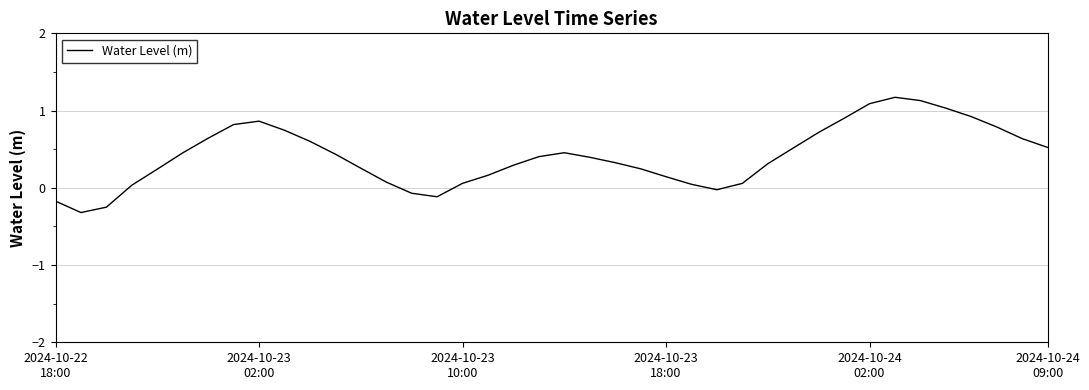

What is the difference between the maximum and minimum values?

1.5